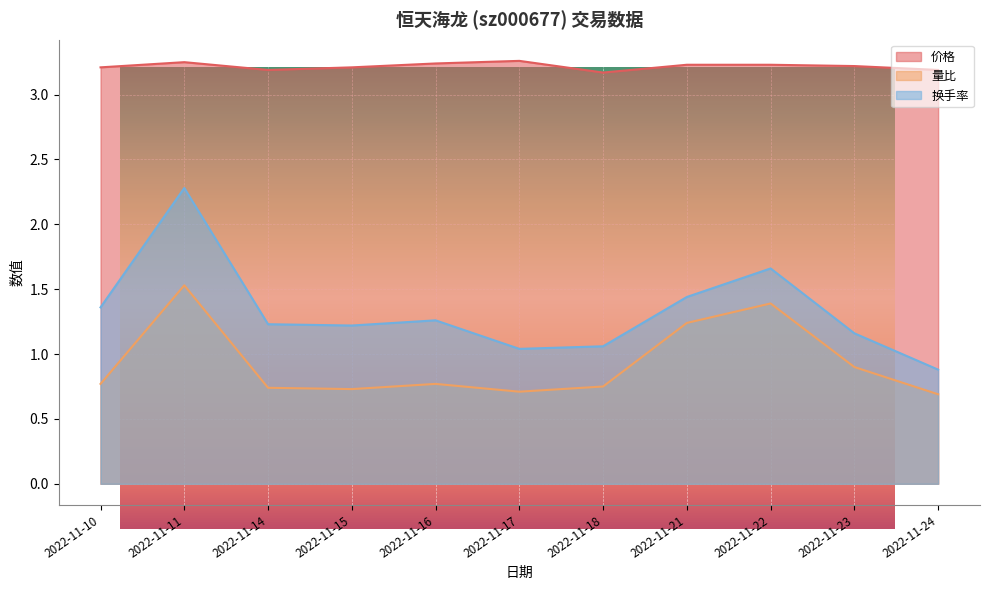

The value of 量比 at 2022-11-22 is 2.1. True or false?

False